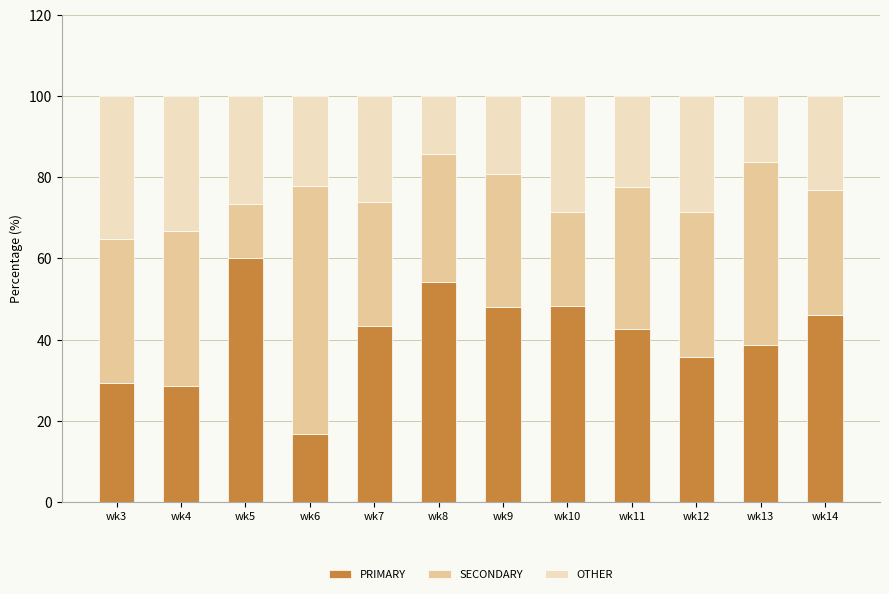

At which label does PRIMARY reach its minimum?

wk6